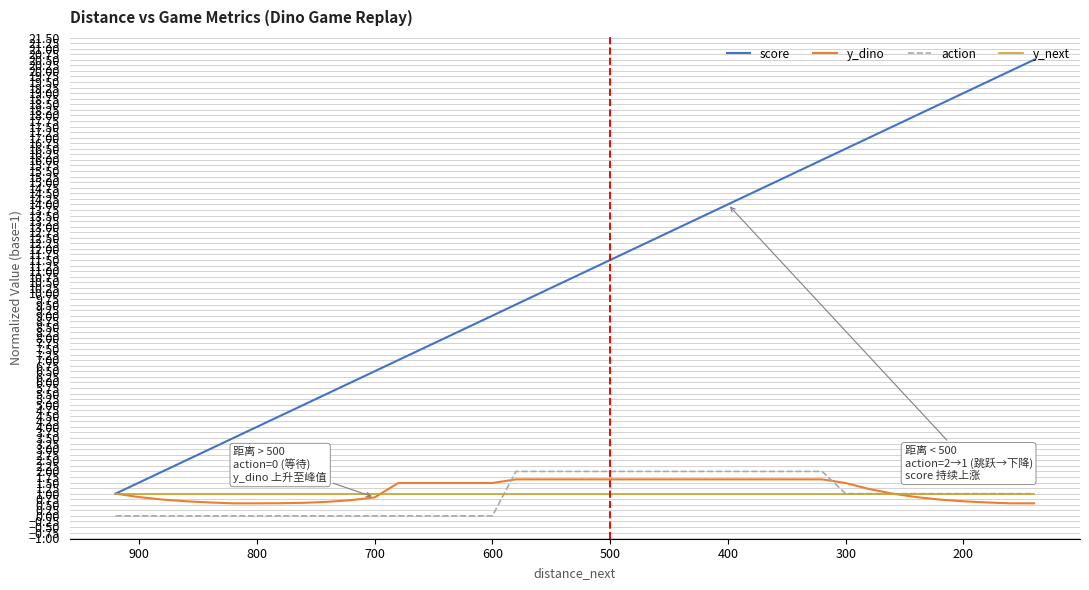

Which series ends up on top after the final intersection of y_dino and y_next?

y_dino